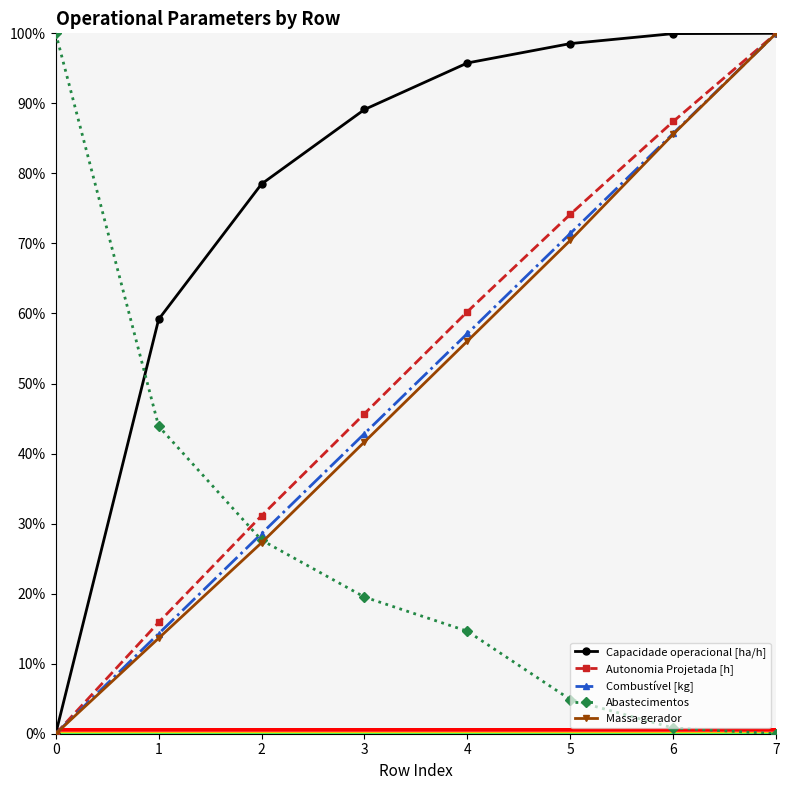

What are all the series names shown in the legend?

Capacidade operacional [ha/h], Autonomia Projetada [h], Combustível [kg], Abastecimentos, Massa gerador